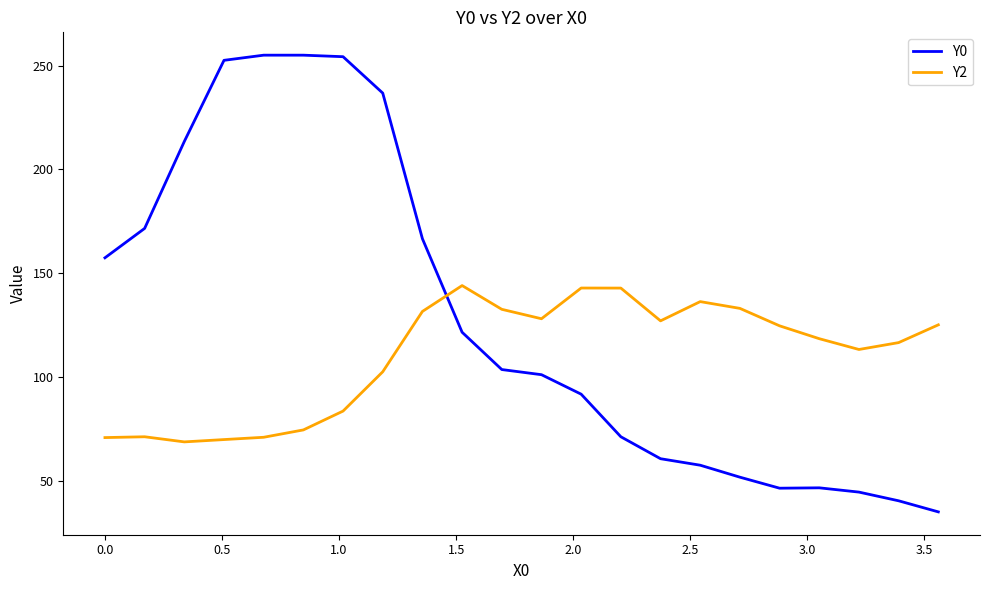

Which series has the largest range (max minus min)?

Y0